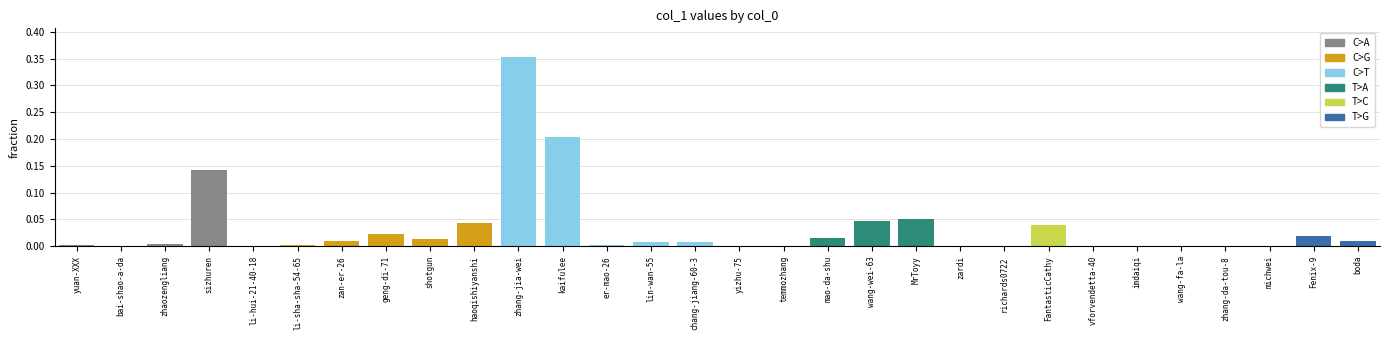

True or false: the data shows 0.3 at kaifulee.

False